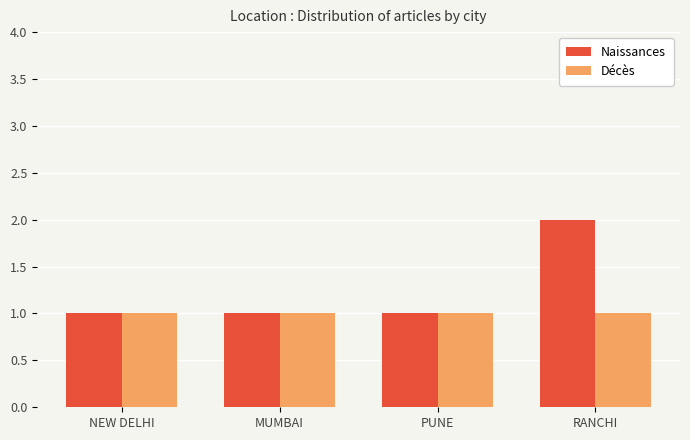

How many categories are shown in the chart?

4